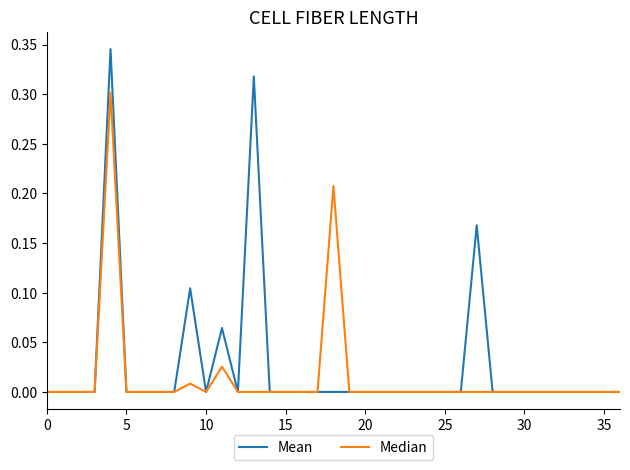

In Median, how many points are higher than both neighbors (excluding endpoints)?

4